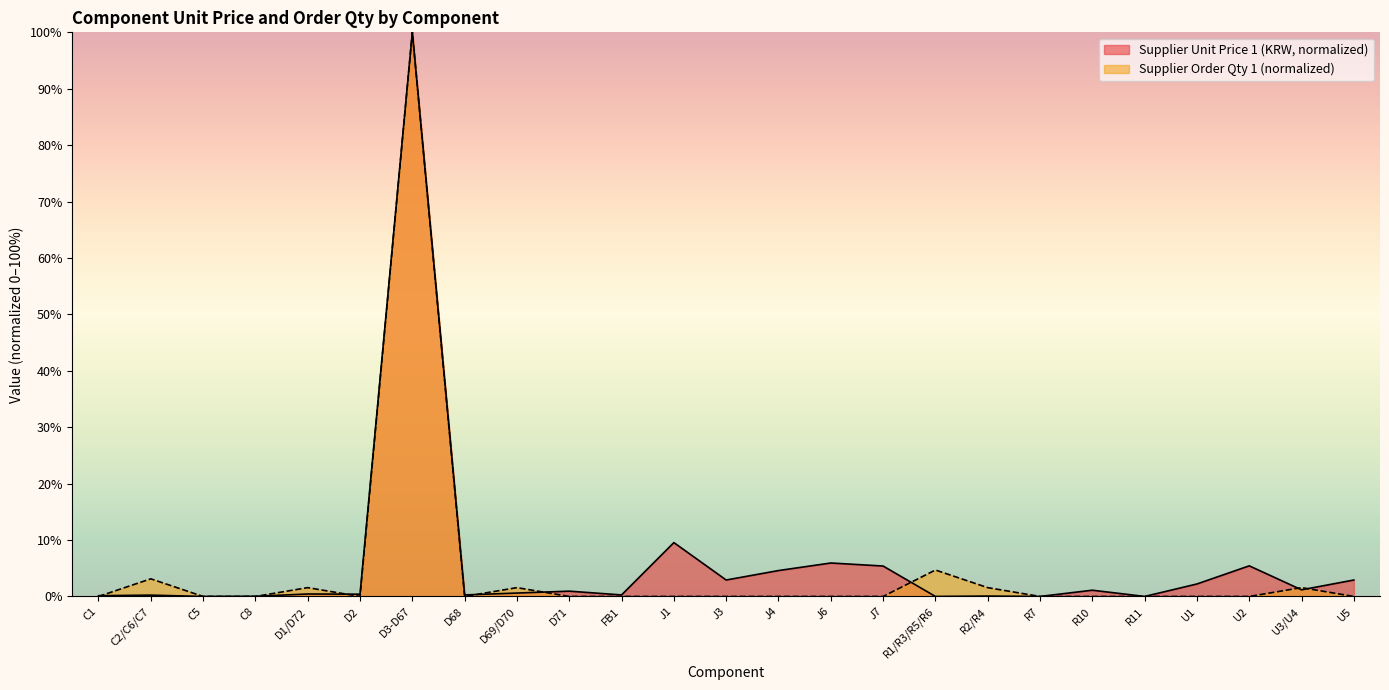

True or false: Supplier Unit Price 1 (KRW) has more than 0 interior local peaks.

True